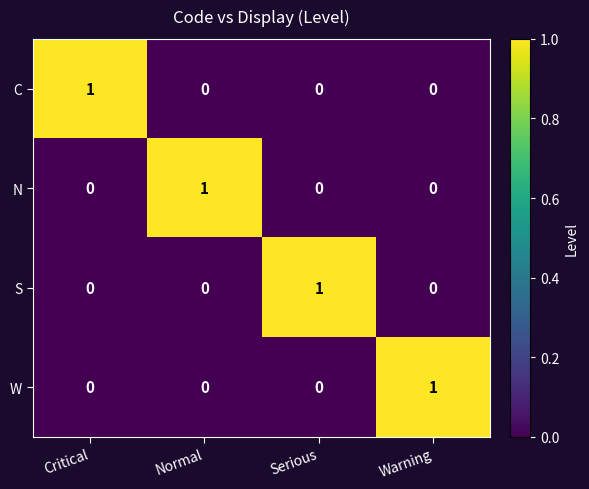

Reading left to right, extract all data points from this chart.

C: Critical=1	Normal=0	Serious=0	Warning=0
N: Critical=0	Normal=1	Serious=0	Warning=0
S: Critical=0	Normal=0	Serious=1	Warning=0
W: Critical=0	Normal=0	Serious=0	Warning=1